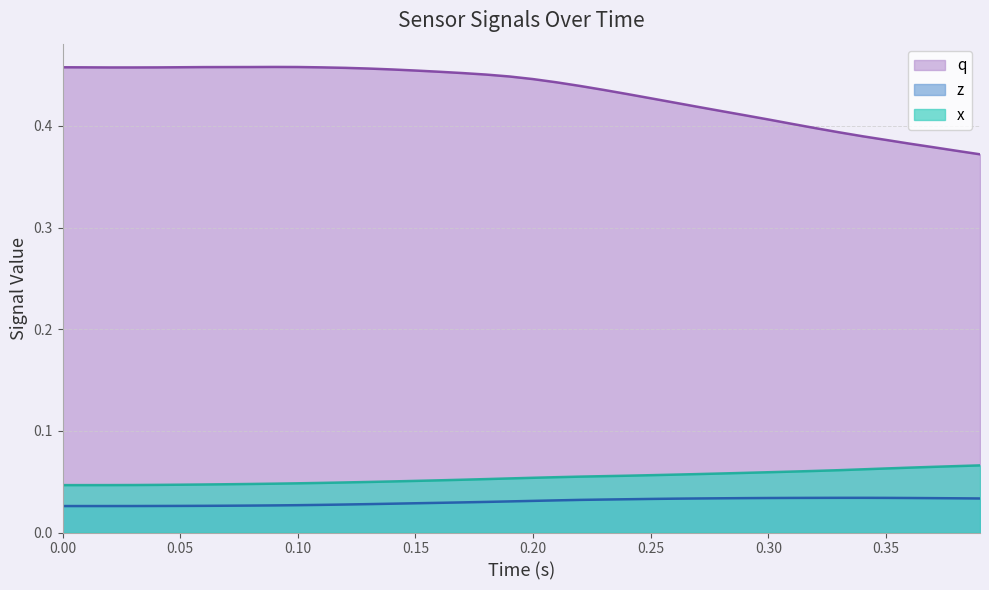

Which series has the largest total across all categories?

q